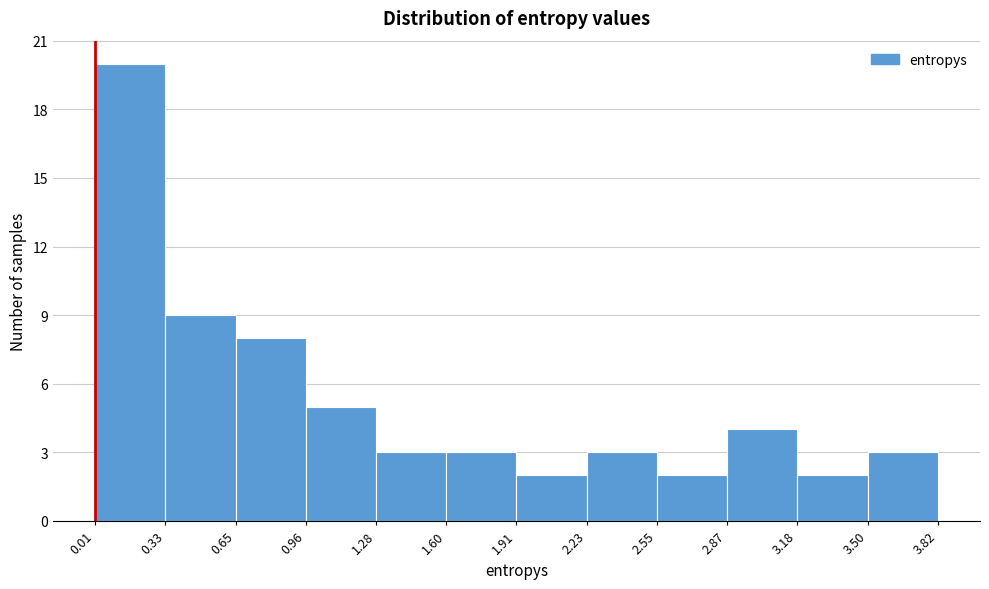

Reading left to right, list every bar in this chart as the range it spans on the x-axis followed by its height. The values are not printed on the chart, so give them approximately, as read against the axis.

0.01 to 0.33: 20
0.33 to 0.65: 9
0.65 to 0.96: 8
0.96 to 1.28: 5
1.28 to 1.60: 3
1.60 to 1.91: 3
1.91 to 2.23: 2
2.23 to 2.55: 3
2.55 to 2.87: 2
2.87 to 3.18: 4
3.18 to 3.50: 2
3.50 to 3.82: 3